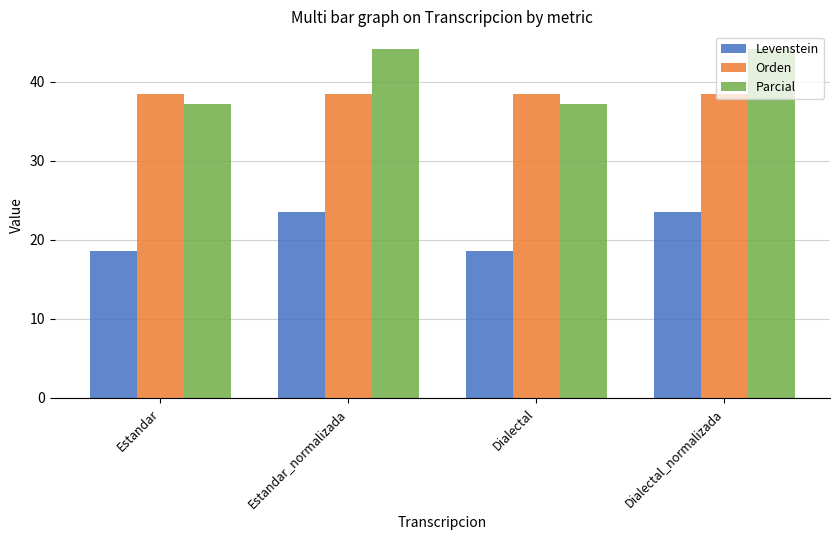

Are the bars grouped side by side (vs. stacked)?

Yes